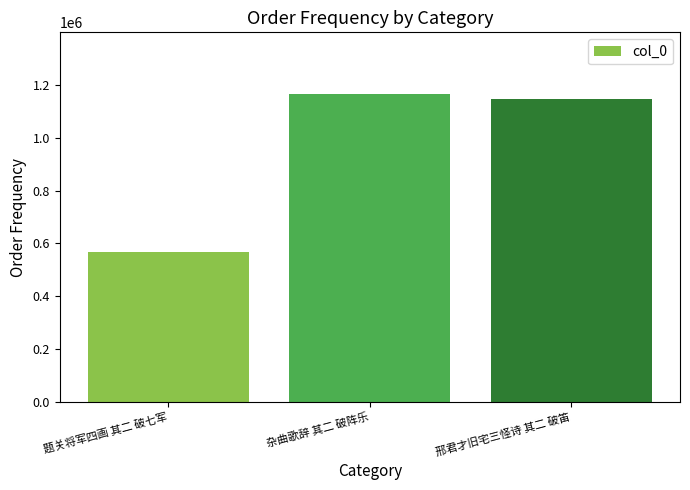

What is the average value?

961303